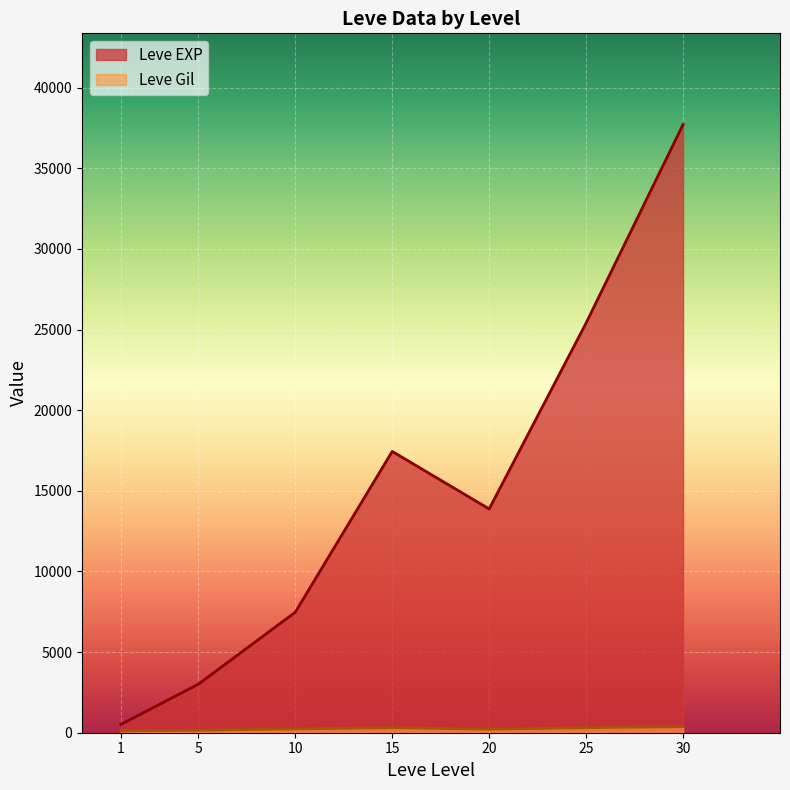

At which label does Leve Gil first exceed 223?

10